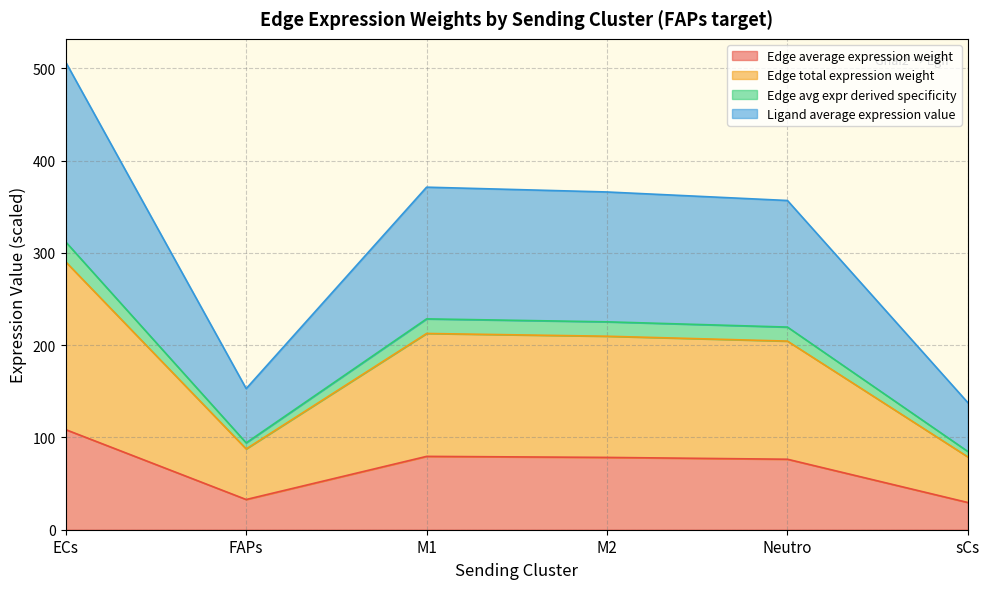

Which category has the highest value in the Edge average expression weight series?

ECs